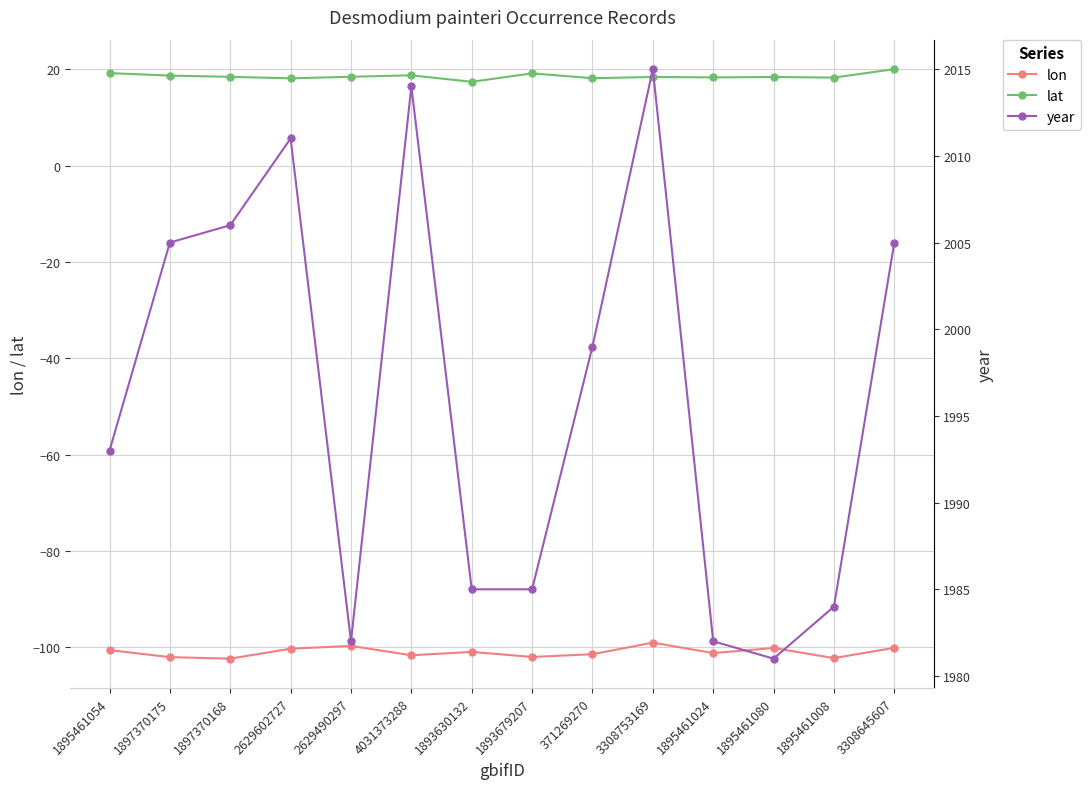

Reading left to right, what are all the values shown in this chart?

lon: -100.6	-102.1	-102.4	-100.3	-99.7	-101.7	-101.0	-102.0	-101.5	-99.0	-101.2	-100.2	-102.3	-100.1
lat: 19.2	18.7	18.4	18.1	18.4	18.7	17.4	19.1	18.1	18.4	18.3	18.4	18.3	20.0
year: 1993.0	2005.0	2006.0	2011.0	1982.0	2014.0	1985.0	1985.0	1999.0	2015.0	1982.0	1981.0	1984.0	2005.0